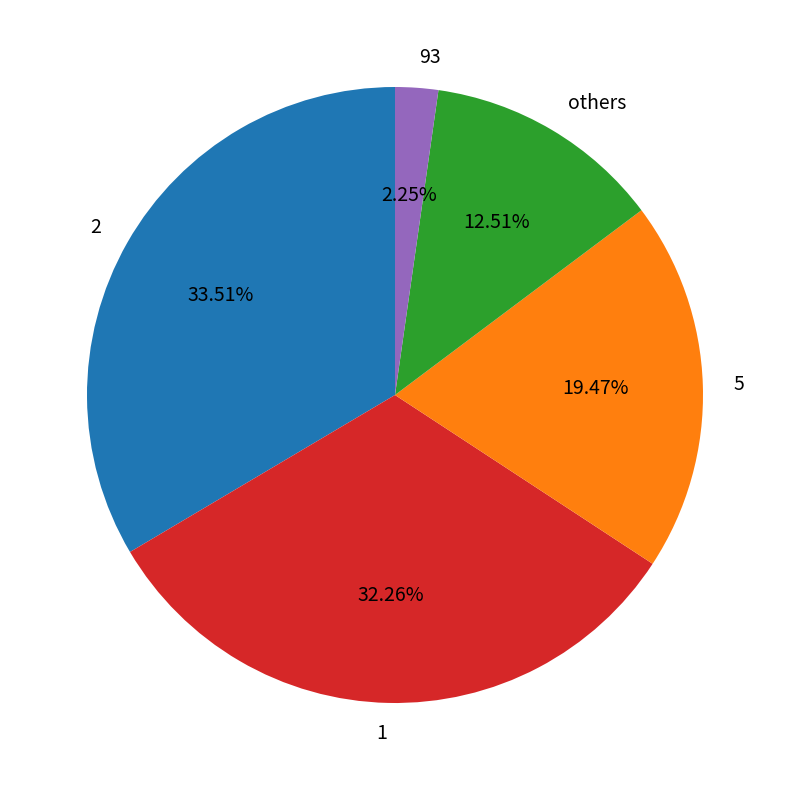

Do 2 and 1 together represent more than half of the pie?

Yes